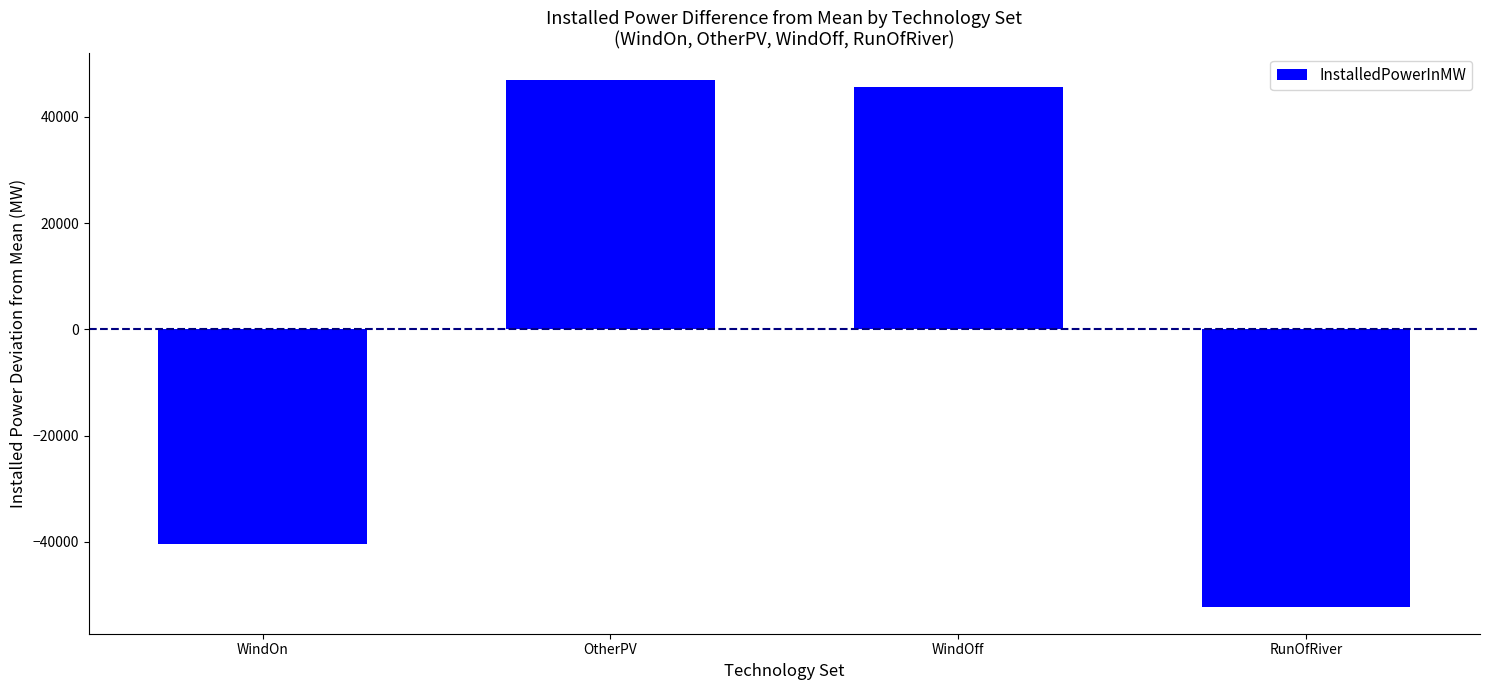

Is it true that the value at WindOff is 45652.5?

True